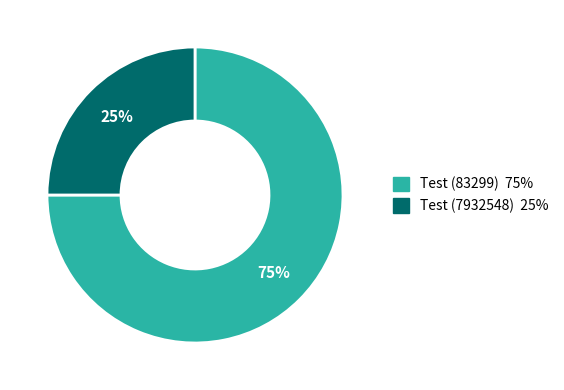

True or false: Test (7932548) accounts for 25% of the total.

True